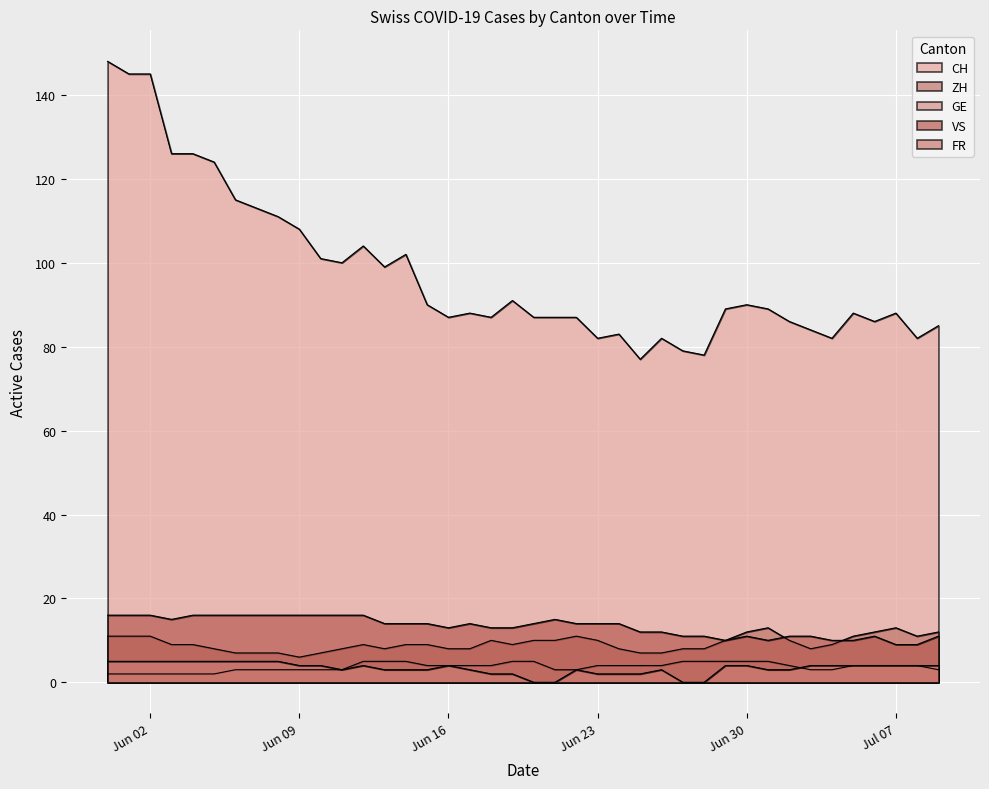

True or false: ZH and GE intersect in this chart.

False